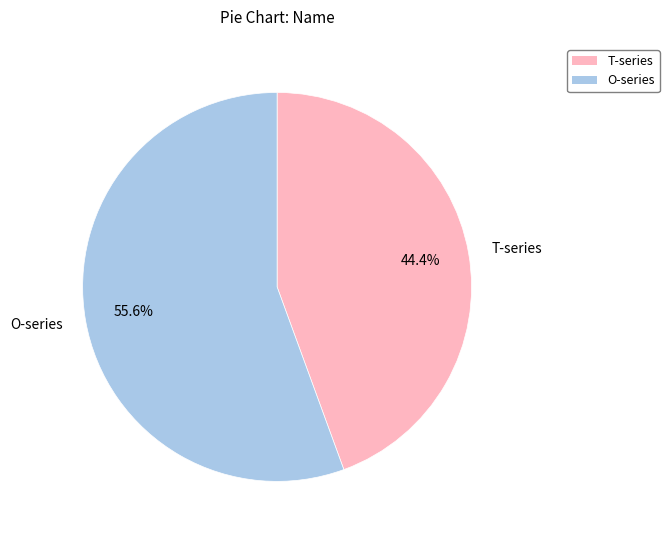

Which has a higher value, T-series or O-series?

O-series